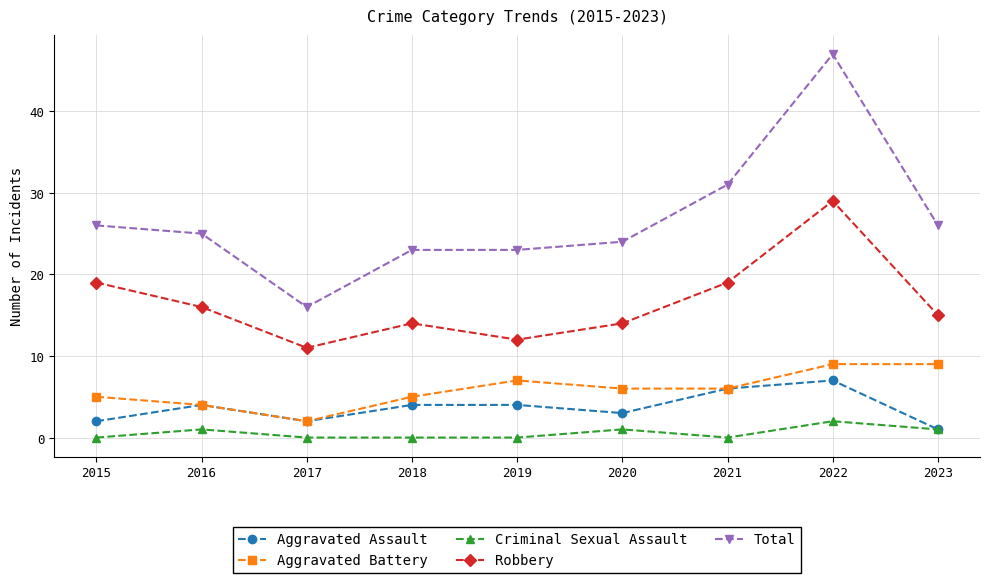

What are all the series names shown in the legend?

Aggravated Assault, Aggravated Battery, Criminal Sexual Assault, Robbery, Total